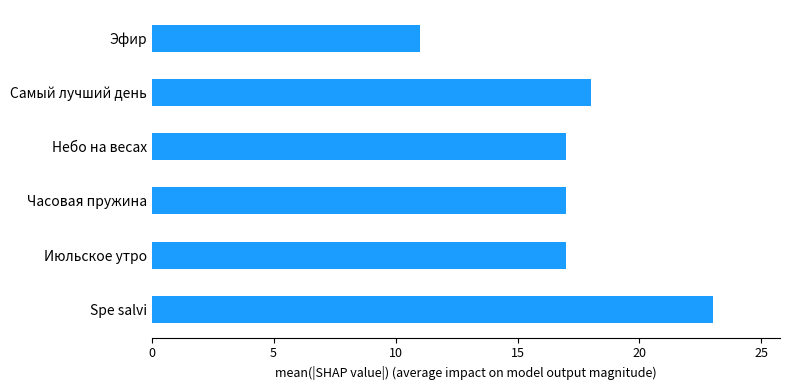

At which category does the chart reach its minimum across all series?

Эфир